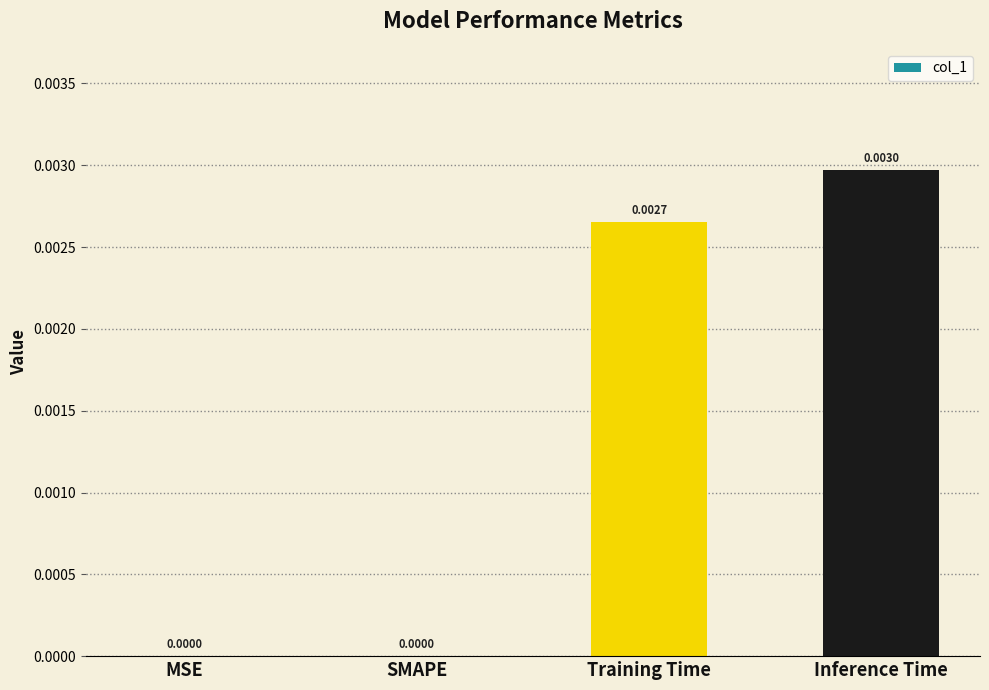

The chart shows a value of 0.0 at MSE. True or false?

True